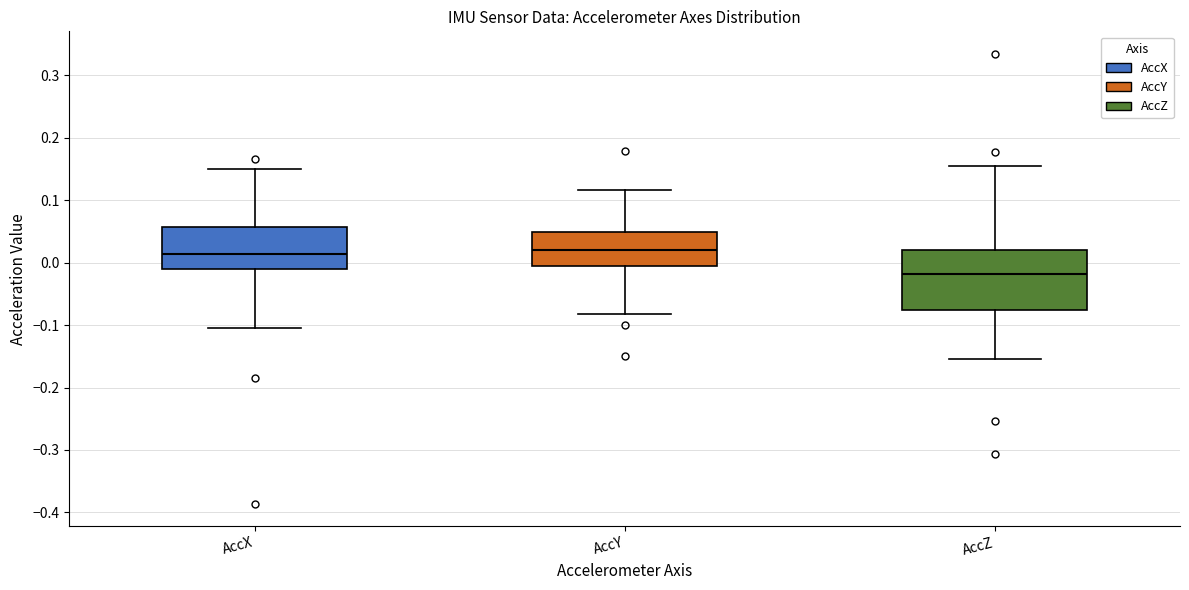

Comparing the boxes themselves (not the whiskers), which one is the tallest?

AccZ